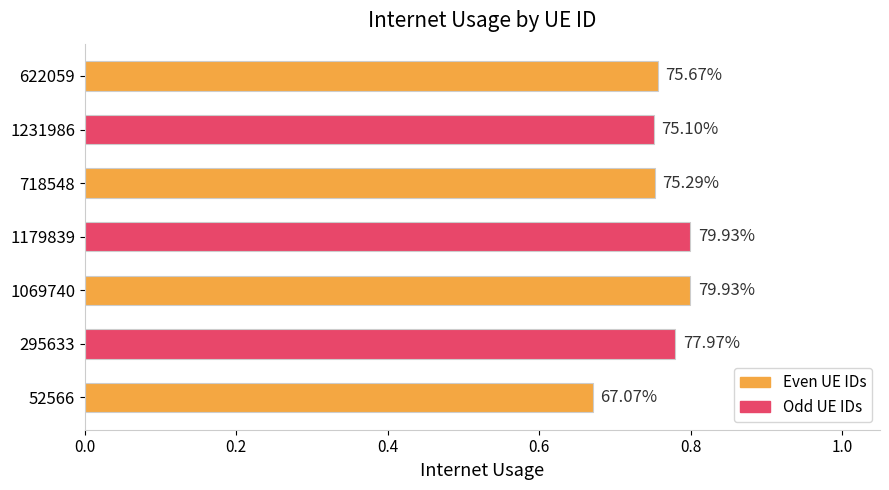

Does the chart contain any negative values?

No